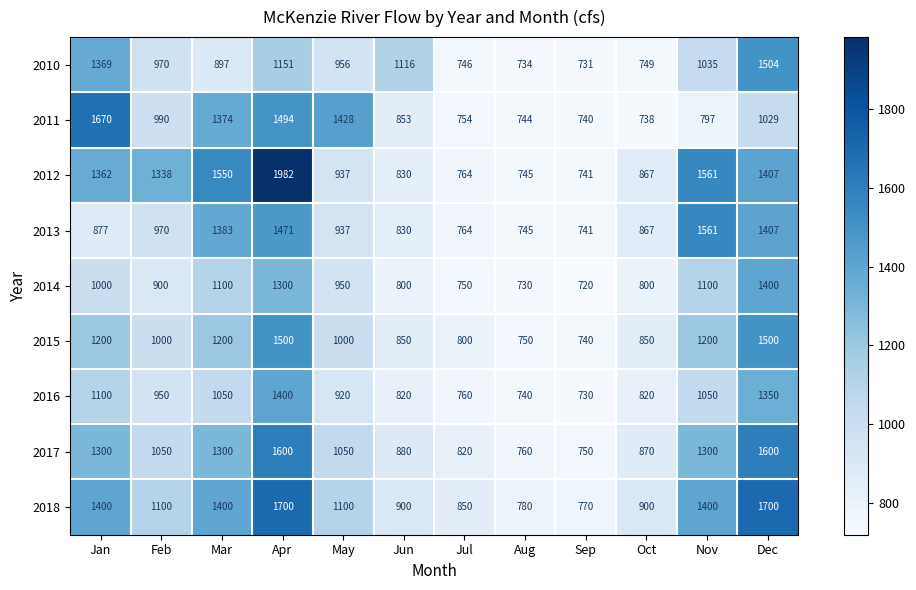

What value does the 2011 series have at Mar, to the nearest 100?

1400